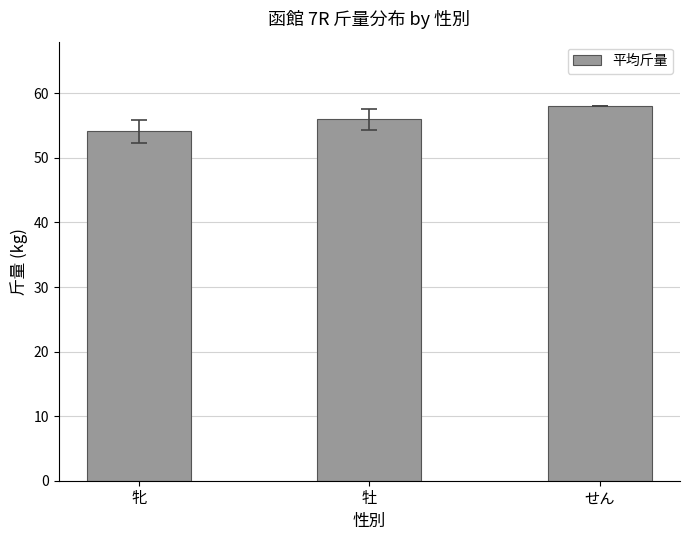

Approximately how many times larger is the value at 牝 compared to せん?

0.9